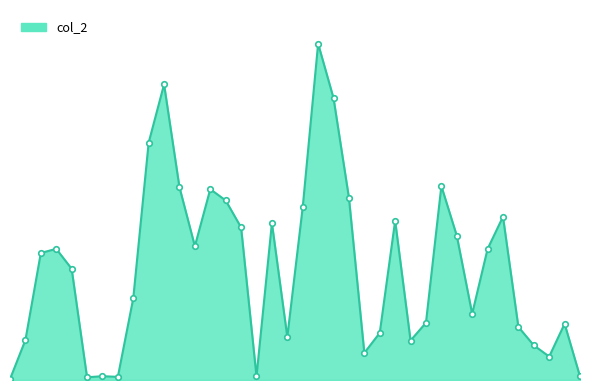

What is the greatest value displayed?

721170